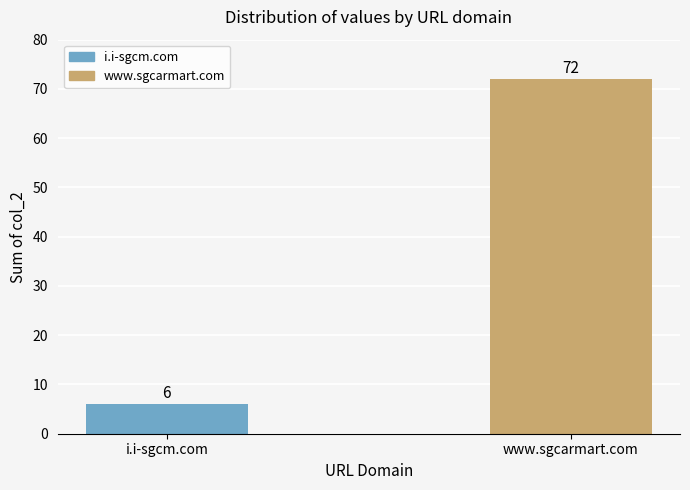

Reading left to right, list all the values displayed in this chart.

6	72